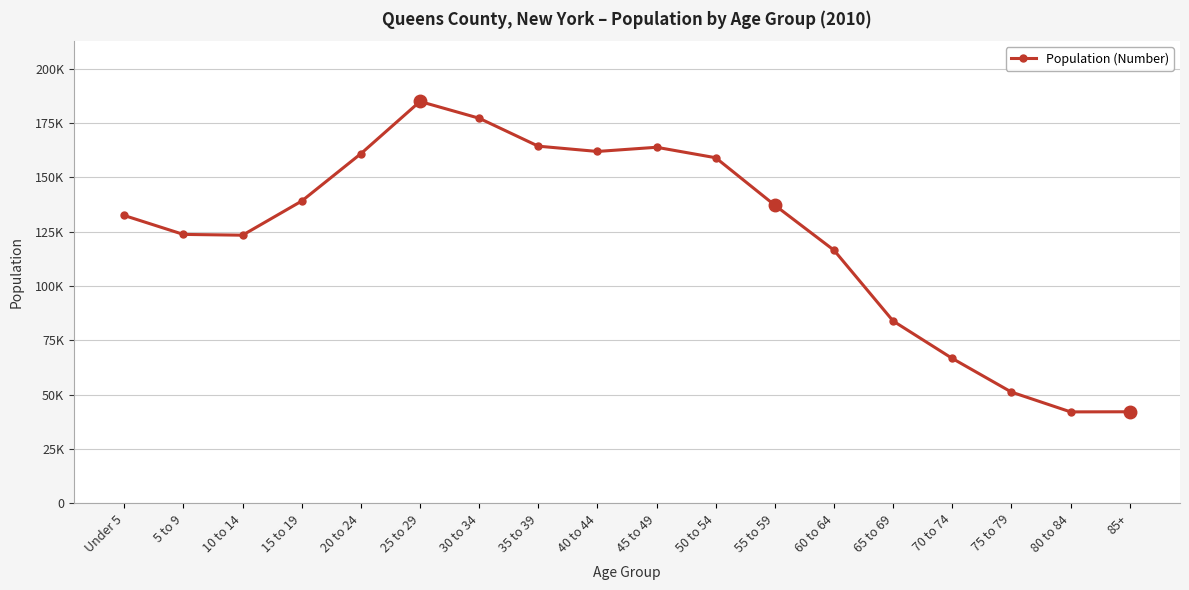

True or false: the data shows 30566 at 75 to 79.

False